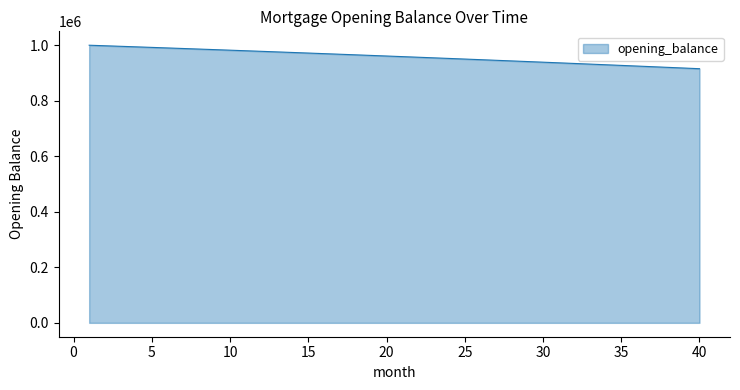

What is the difference between the maximum and minimum values?

84676.4